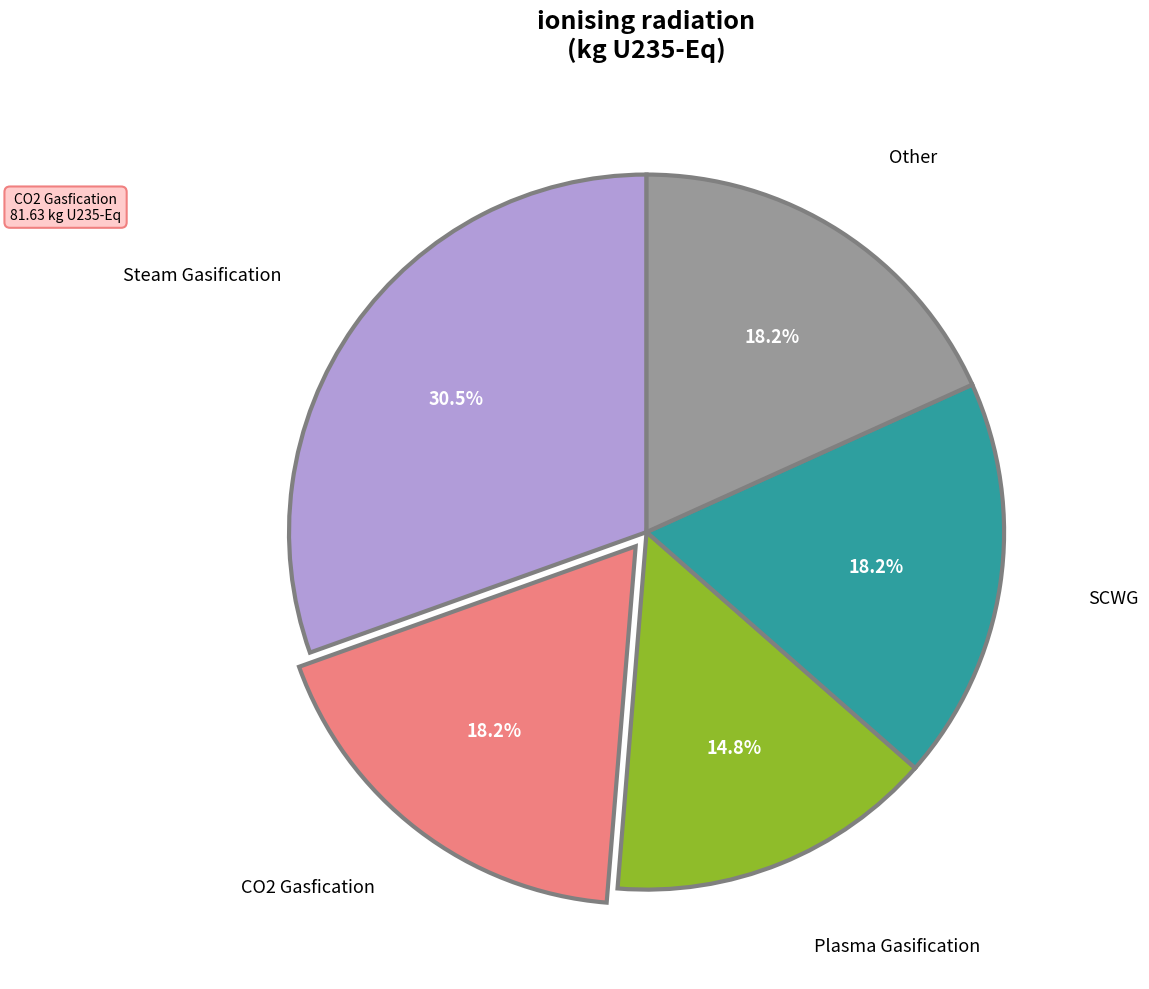

Which slice is the largest?

Steam Gasification